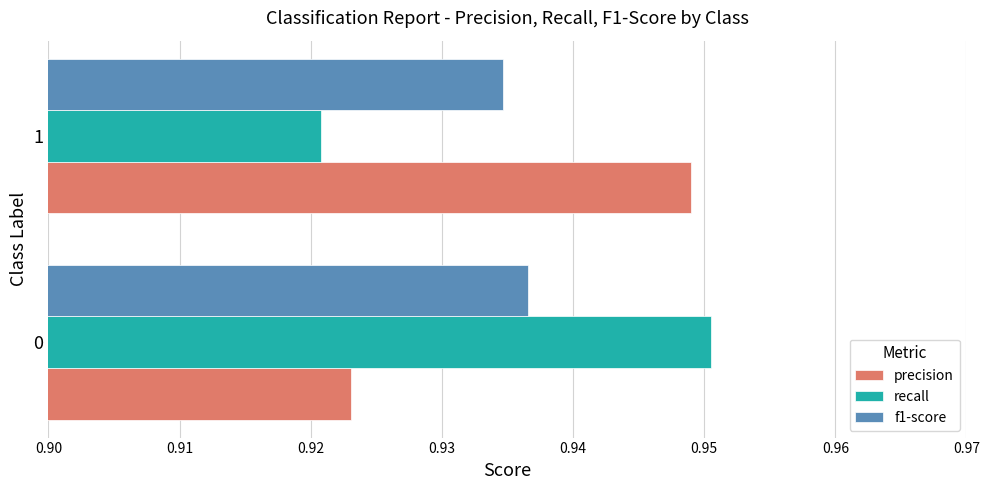

What is the sum of all recall values?

1.9